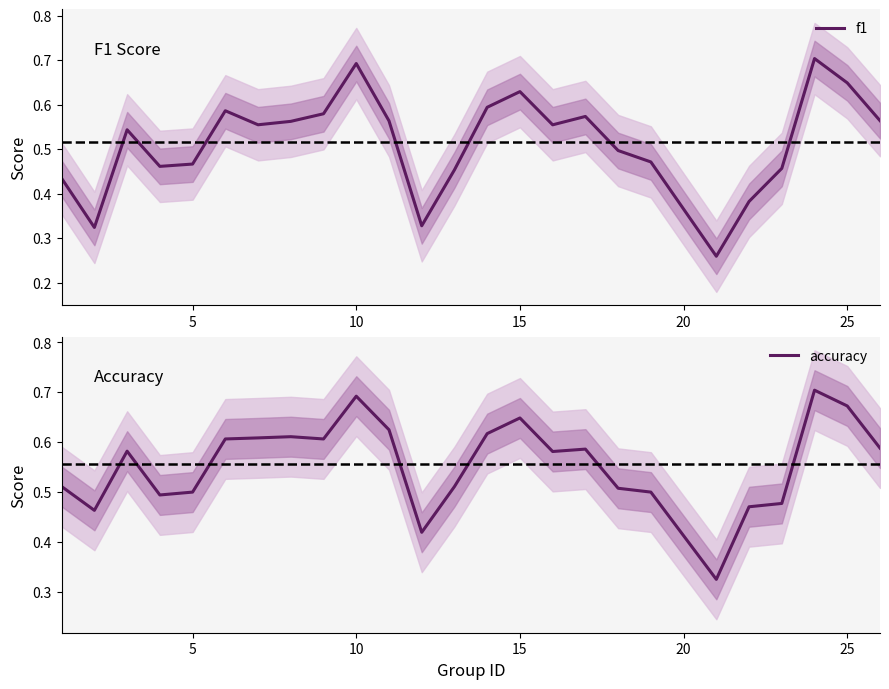

True or false: f1 and accuracy cross at least once.

False